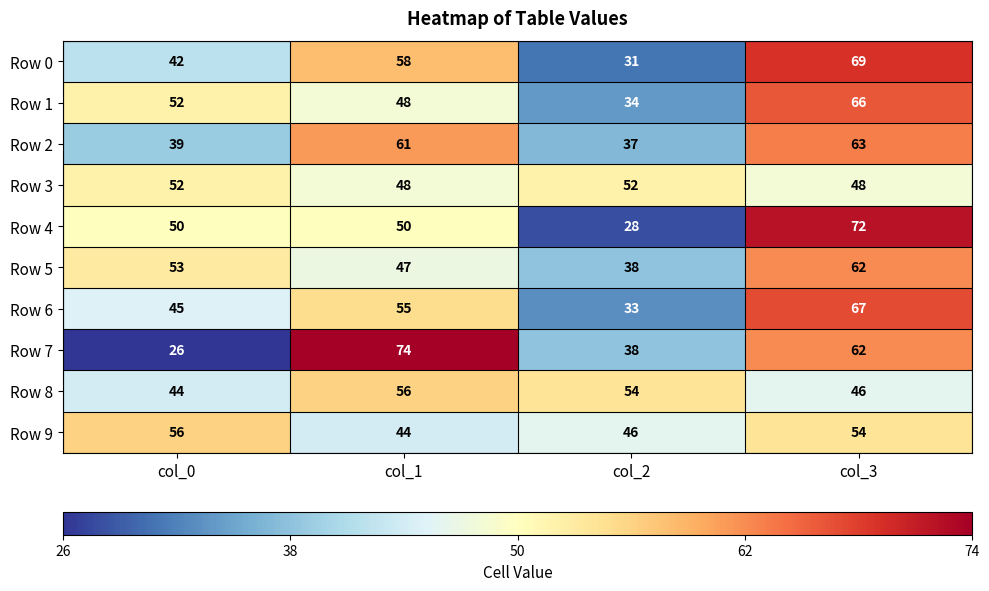

What is the greatest value displayed?

74